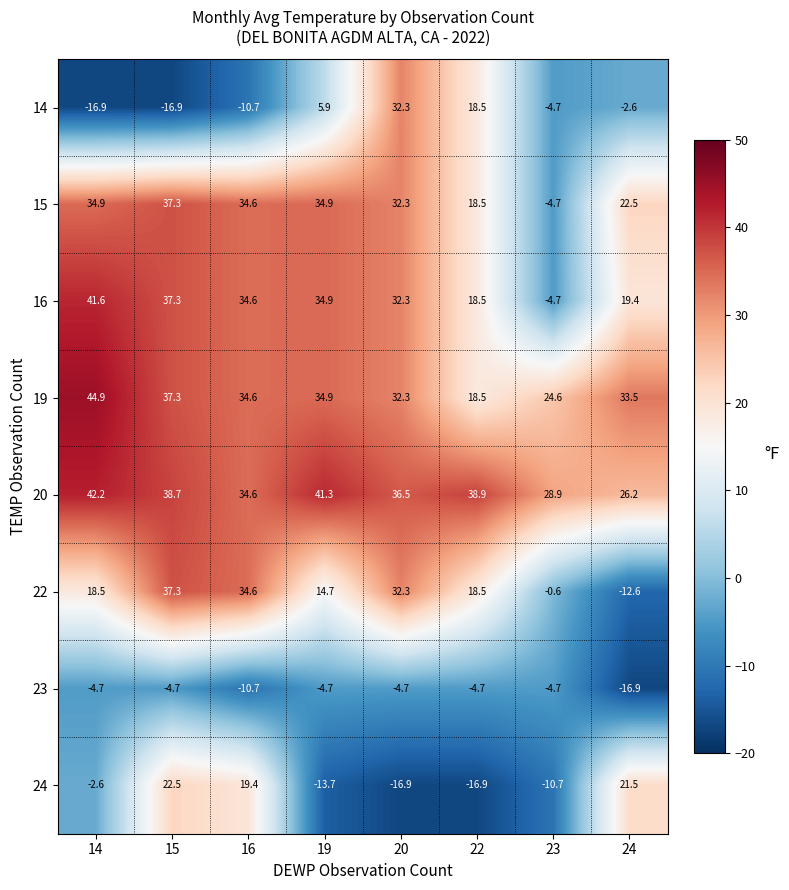

Where is 24 nearest to the value 2?

14